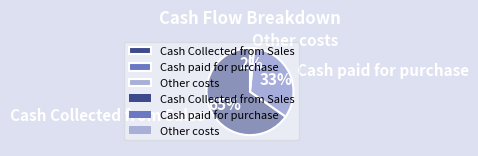

To the nearest percent, what percentage of the pie is Other costs?

2%